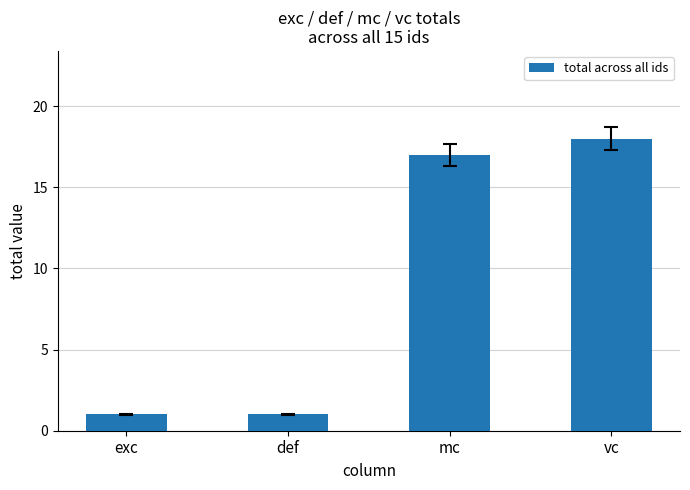

What is the maximum value shown in the chart?

18